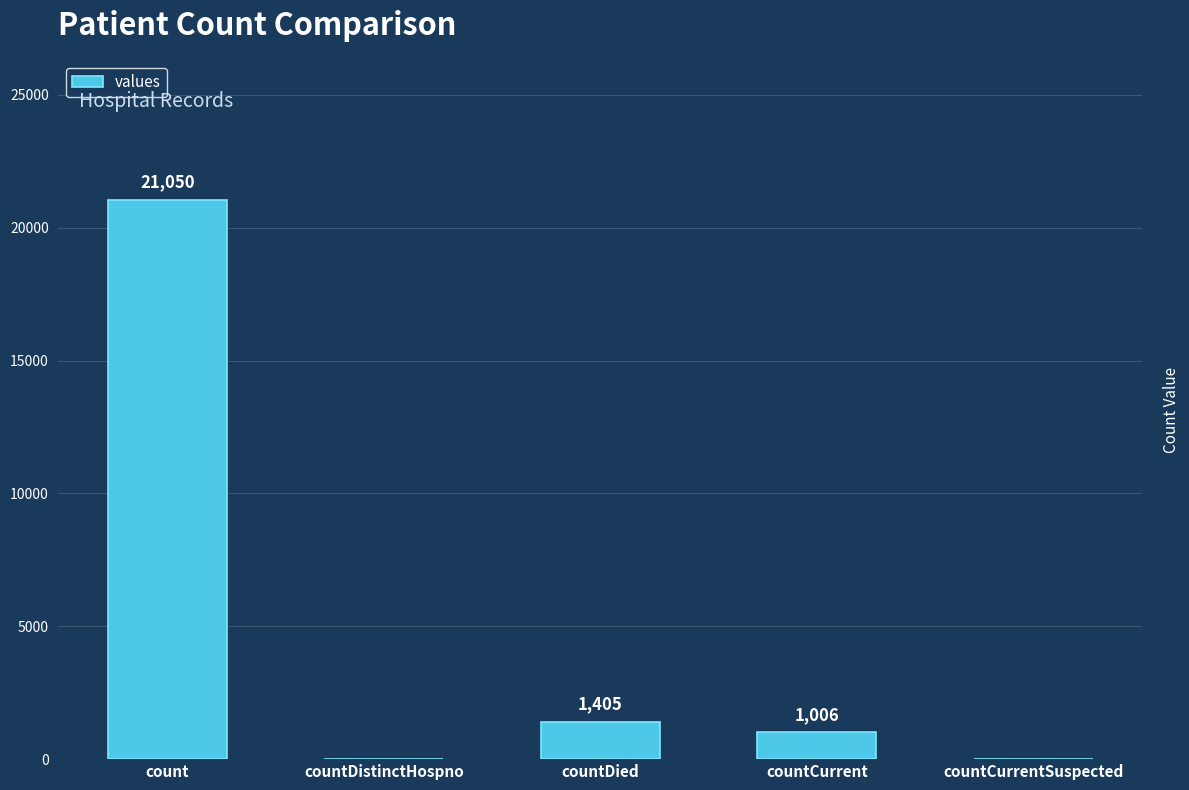

Where is the data nearest to the value 10525?

countDied